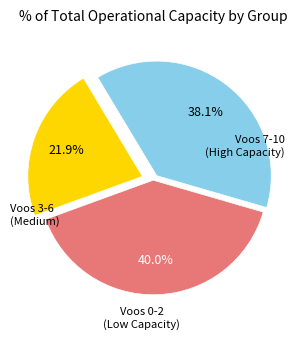

How many slices are in this pie chart?

3